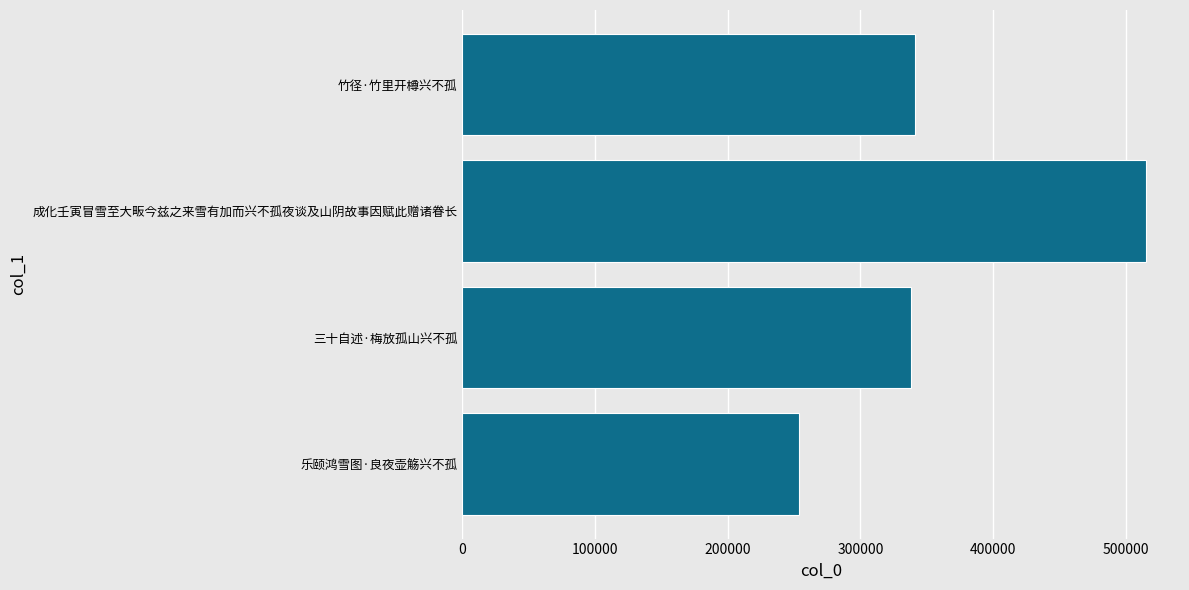

The chart shows a value of 72169 at 乐颐鸿雪图·良夜壶觞兴不孤. True or false?

False